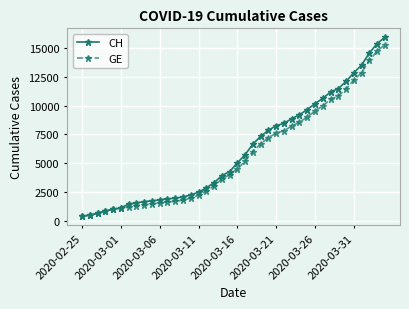

Which series has the largest total across all categories?

CH